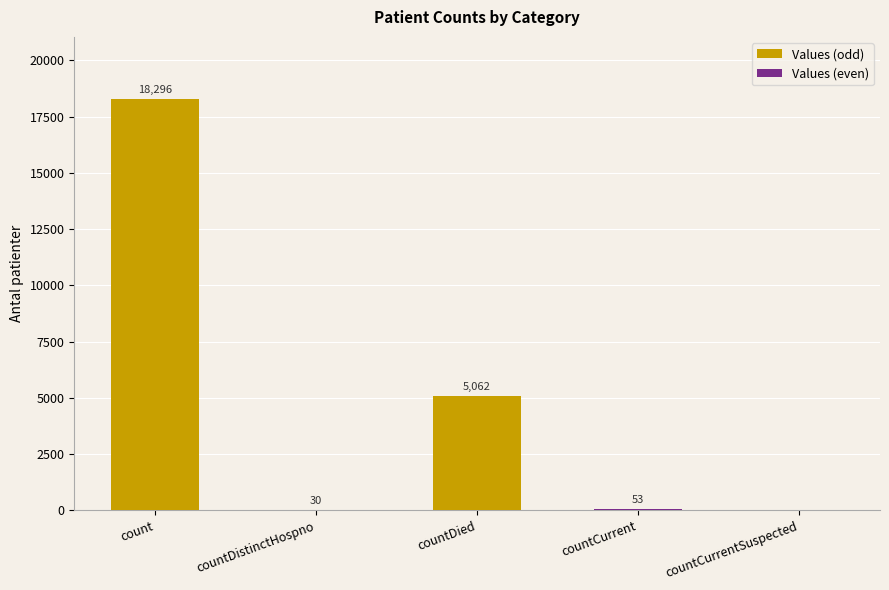

What is the sum of the values at countCurrent and count?

18349